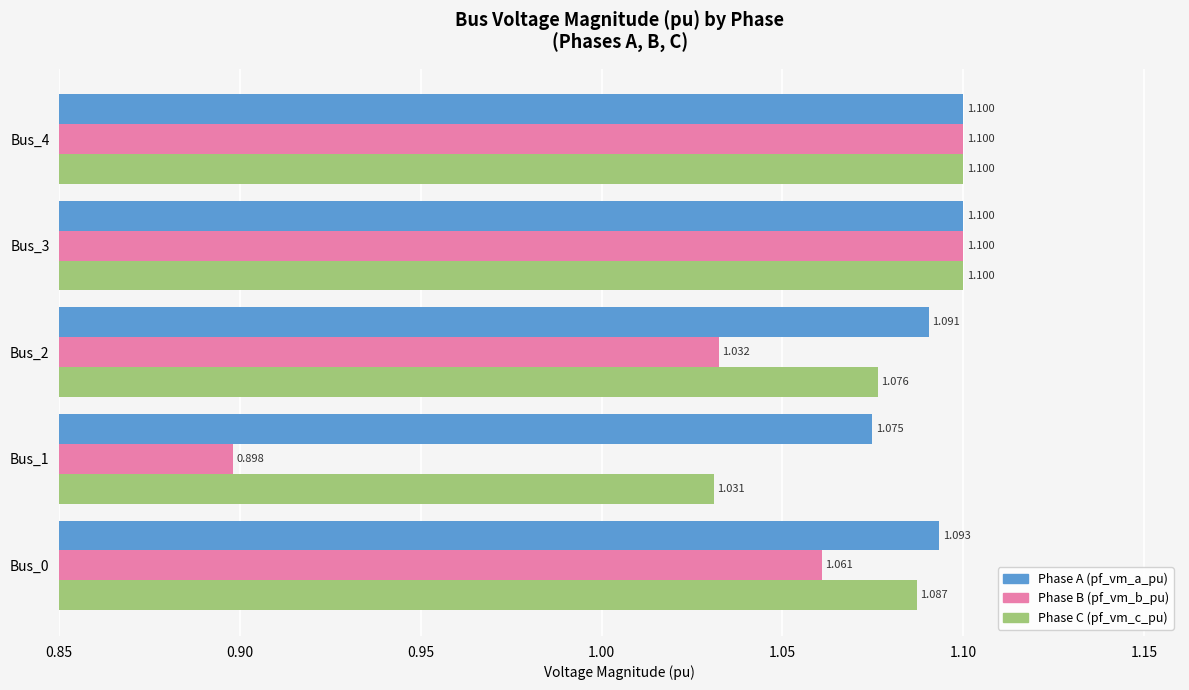

Count the number of data series in this chart.

3